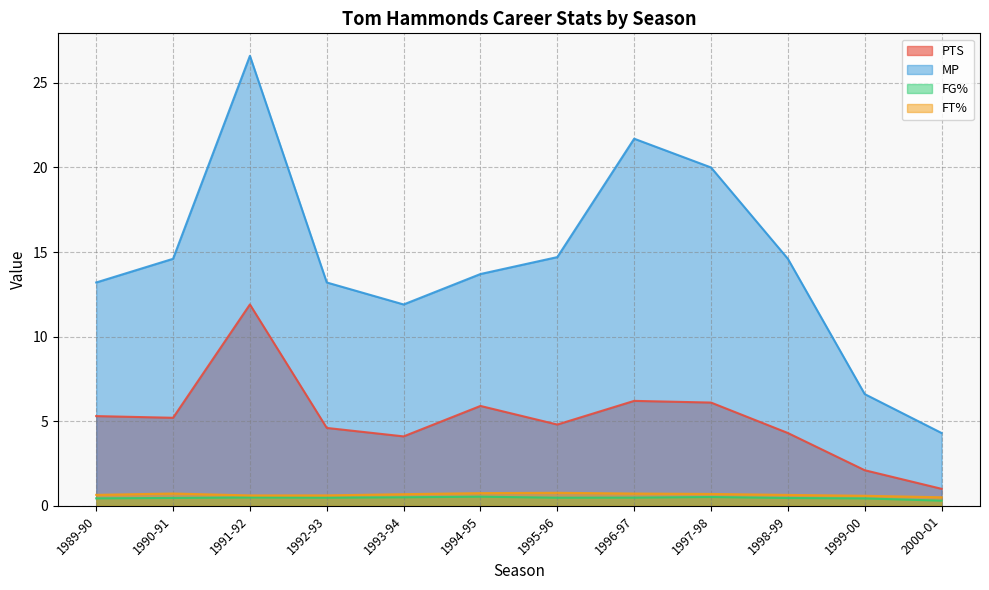

At 1993-94, list the series in order from largest to smallest.

MP, PTS, FT%, FG%